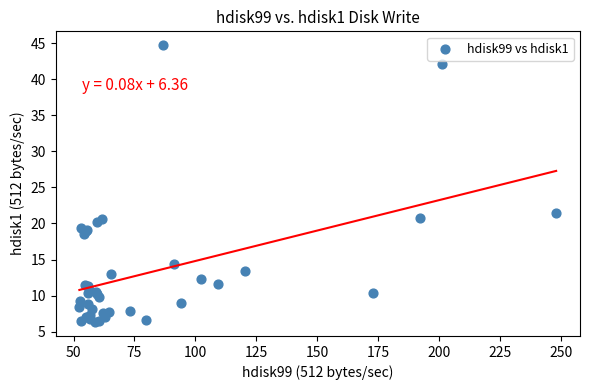

What Y value in the scatter plot is closest to 25?

21.4